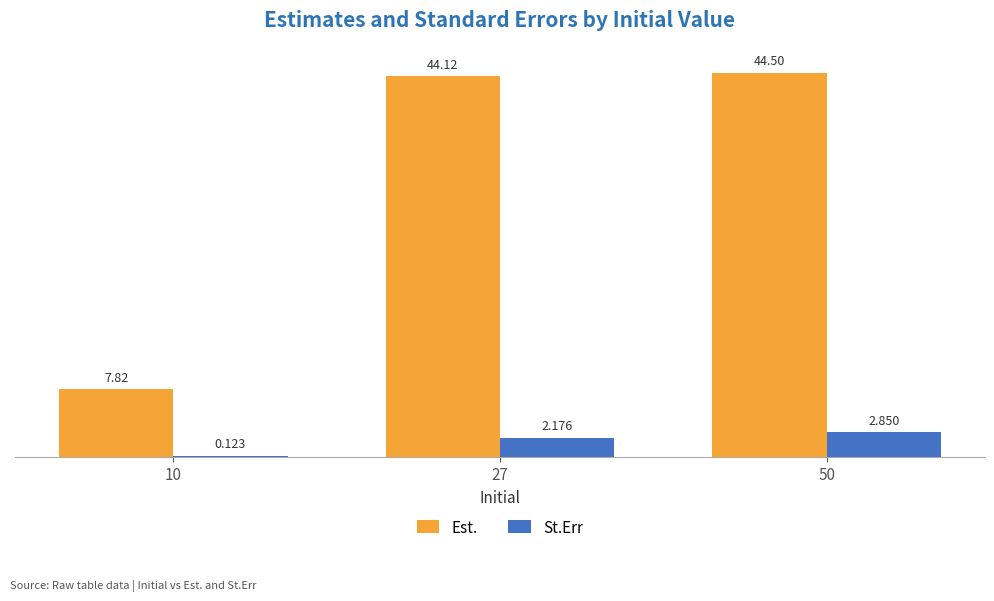

Is the value of Est. at 50 greater than the value of St.Err at 10?

Yes